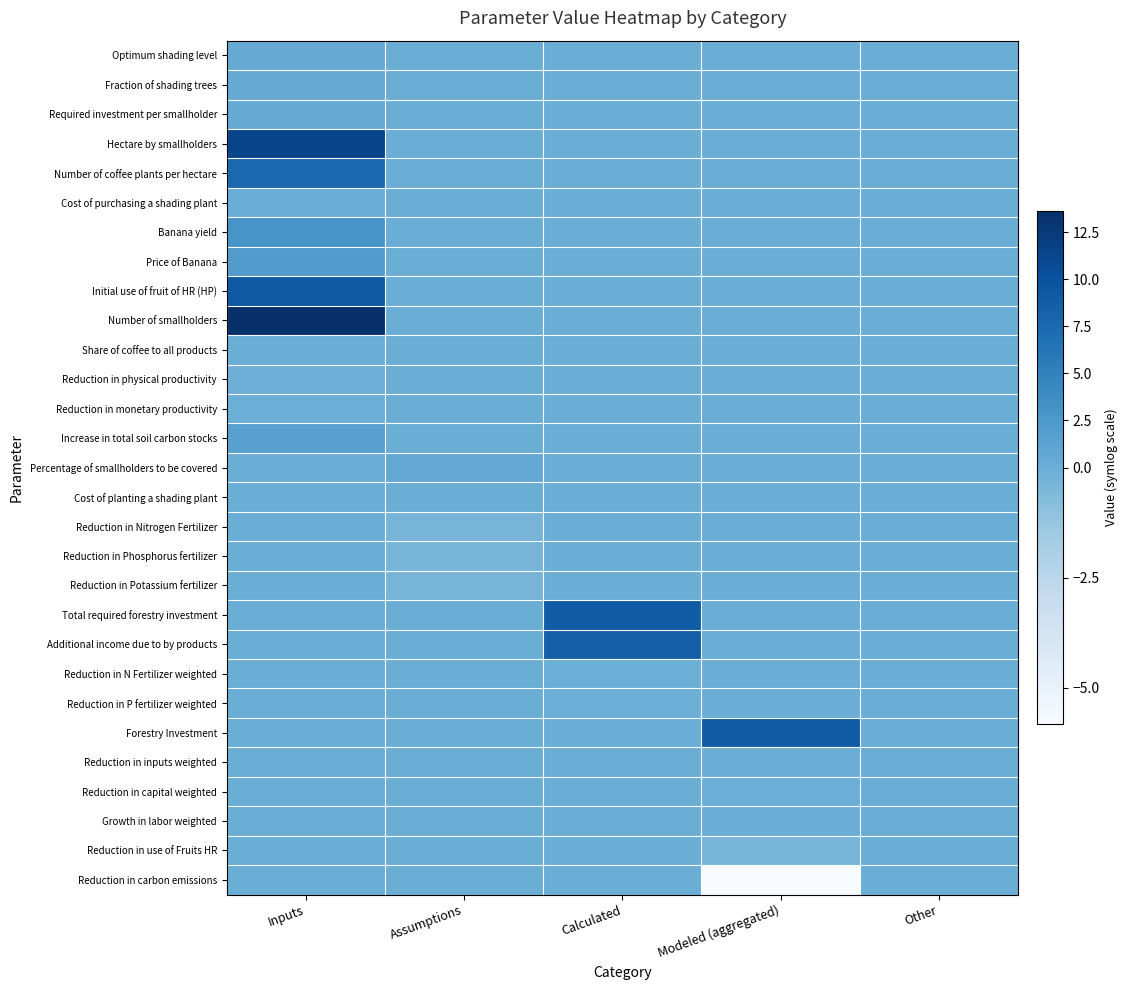

Which series has the largest total across all categories?

Number of smallholders